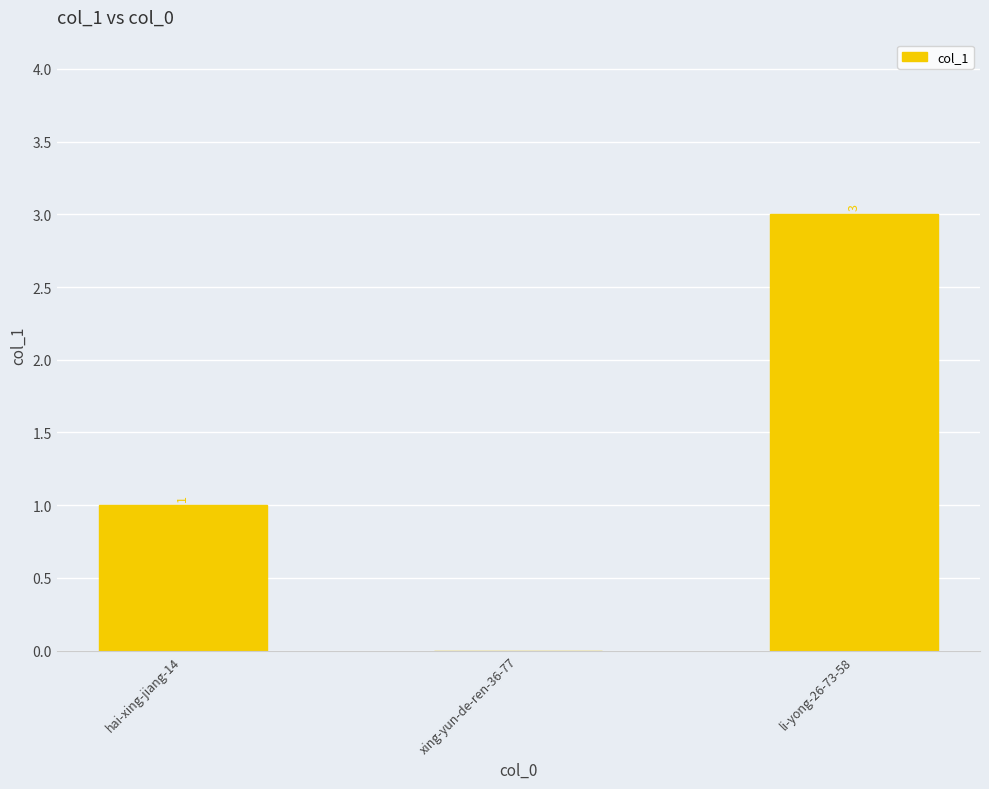

What is the greatest value displayed?

3